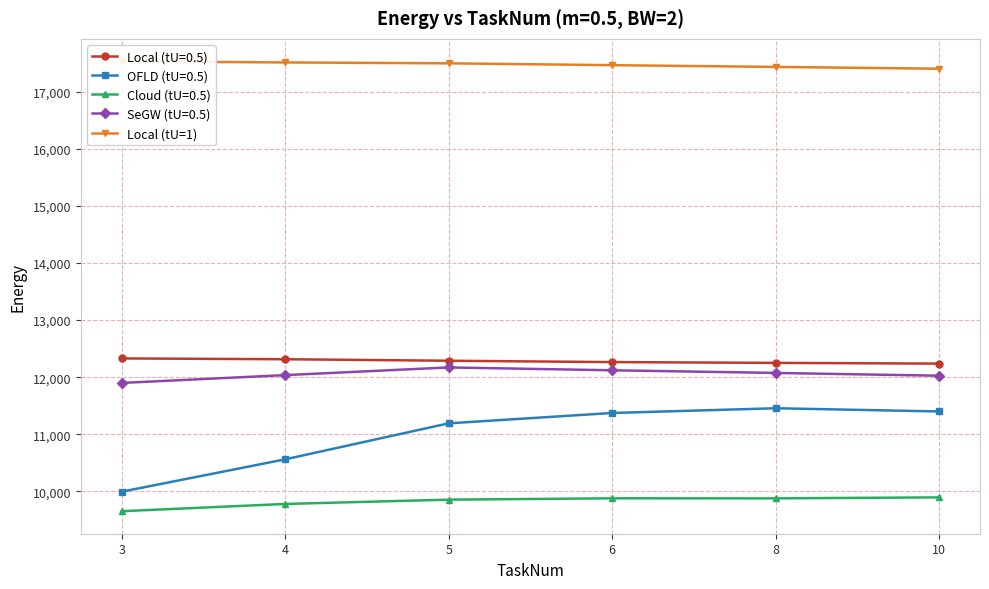

How many distinct data groups are displayed?

1